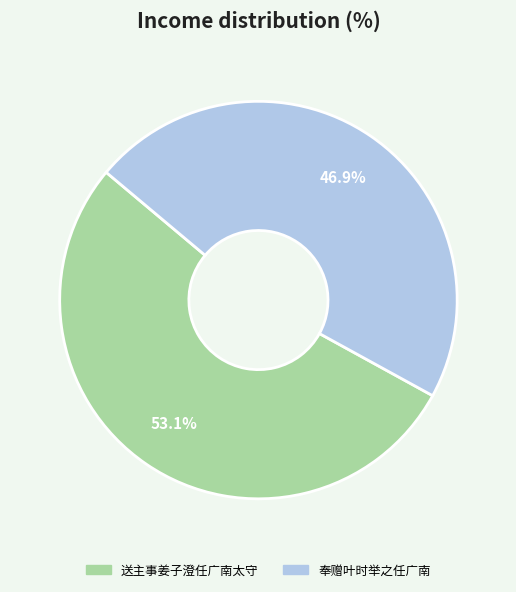

Which category has the smallest portion of the pie?

奉赠叶时举之任广南